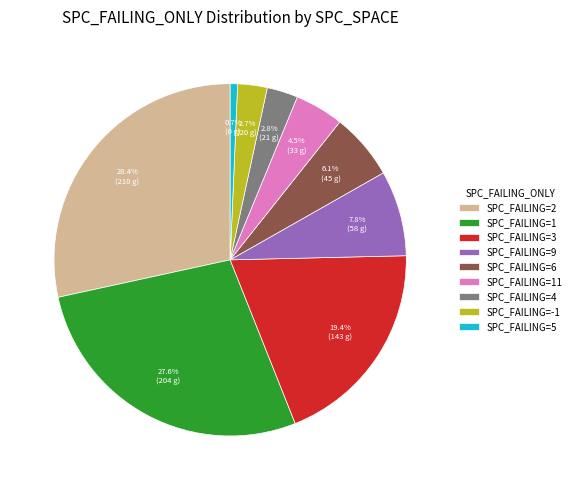

Does SPC_FAILING=-1 account for over 50% of the chart?

No